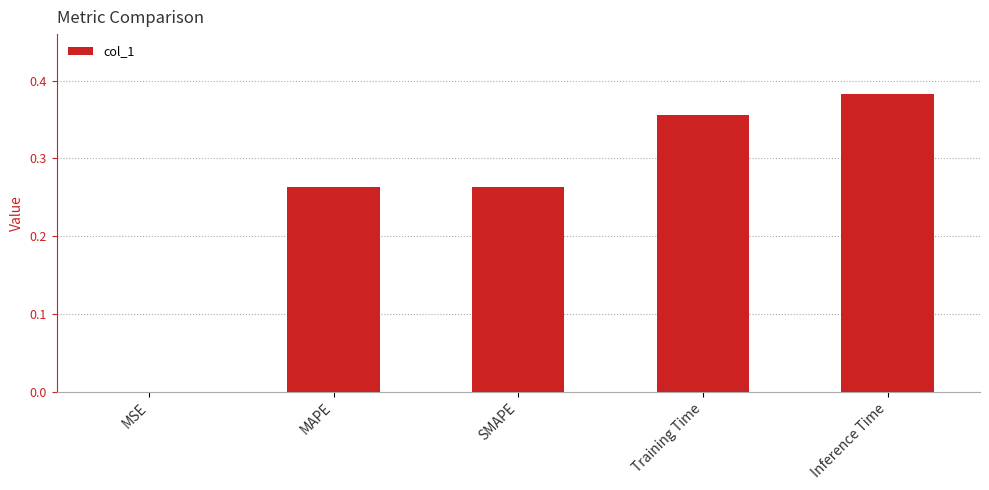

Which label corresponds to the largest value in the chart?

Inference Time